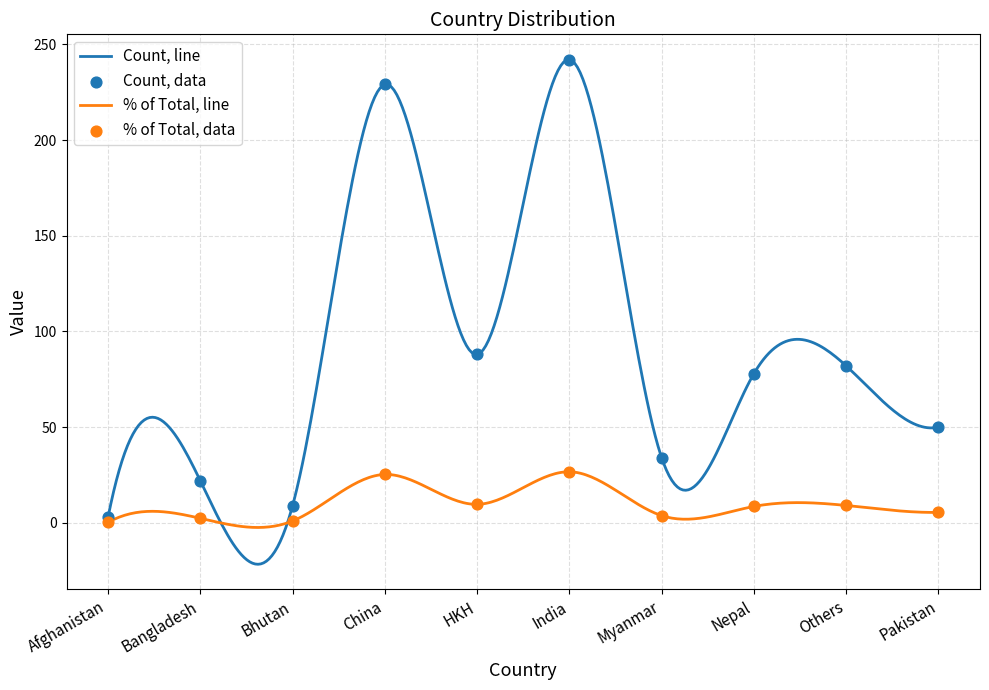

At which category is the sum across all series the highest?

India